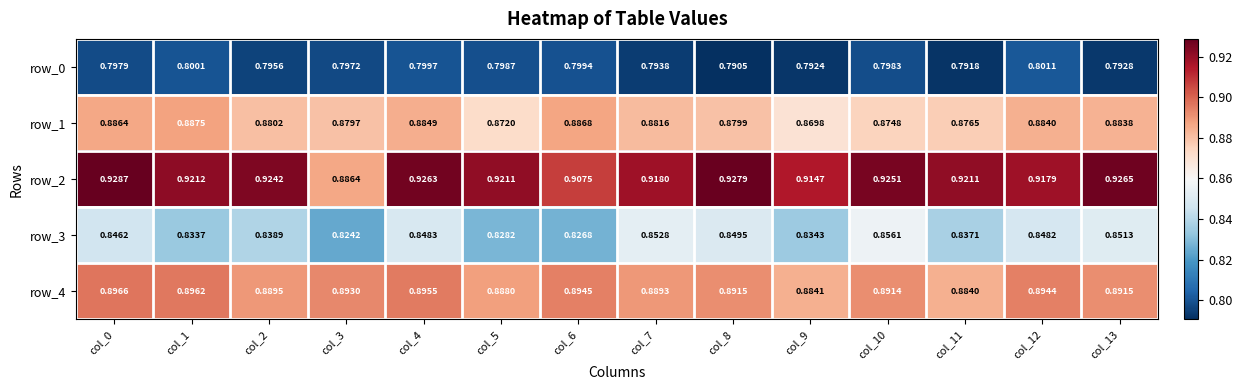

The row_3 series shows 0.4 at col_1. True or false?

False